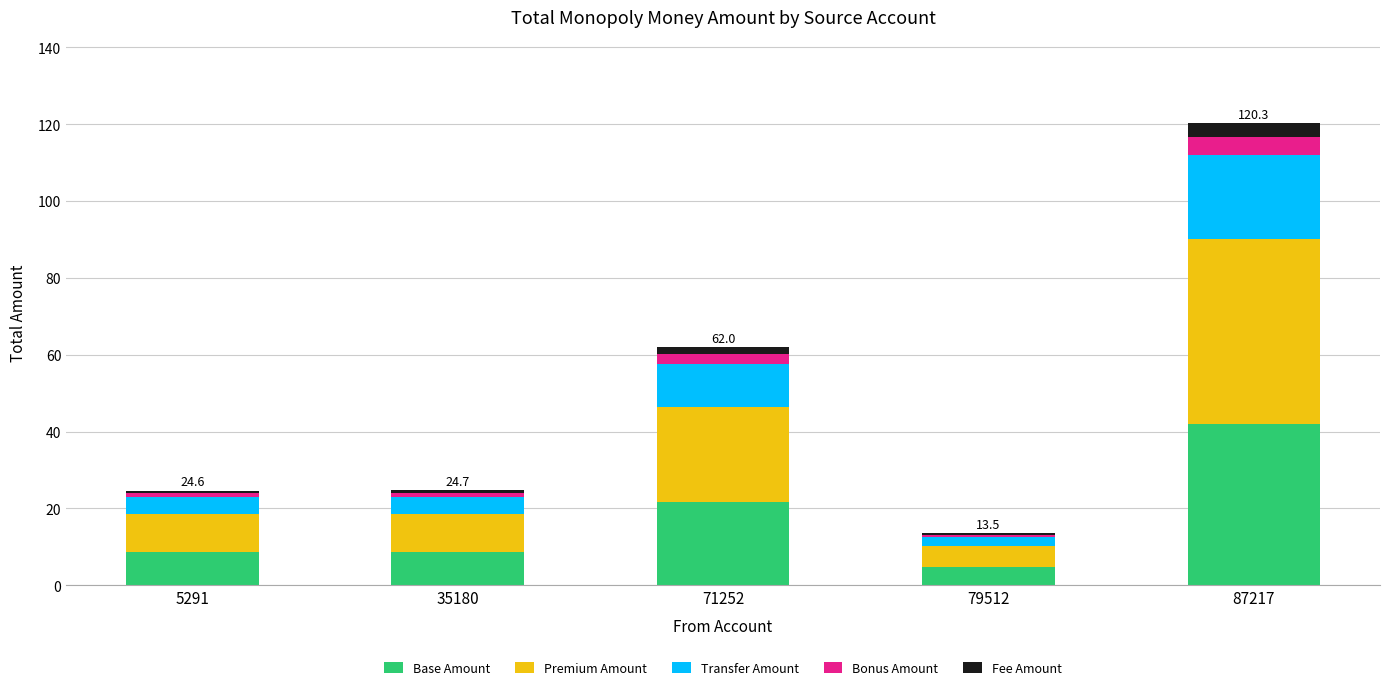

What is the highest value of the Base Amount series?

42.1